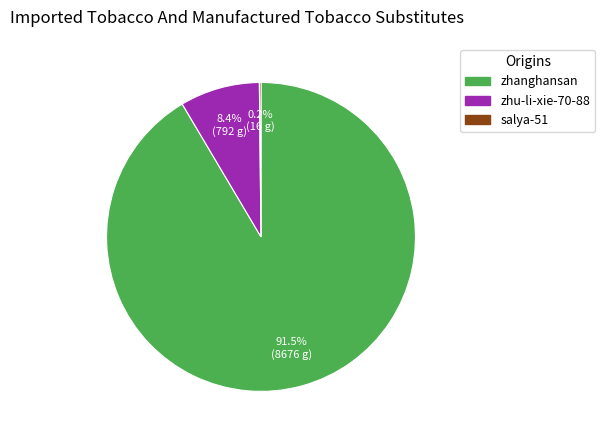

Which slice is the largest?

zhanghansan